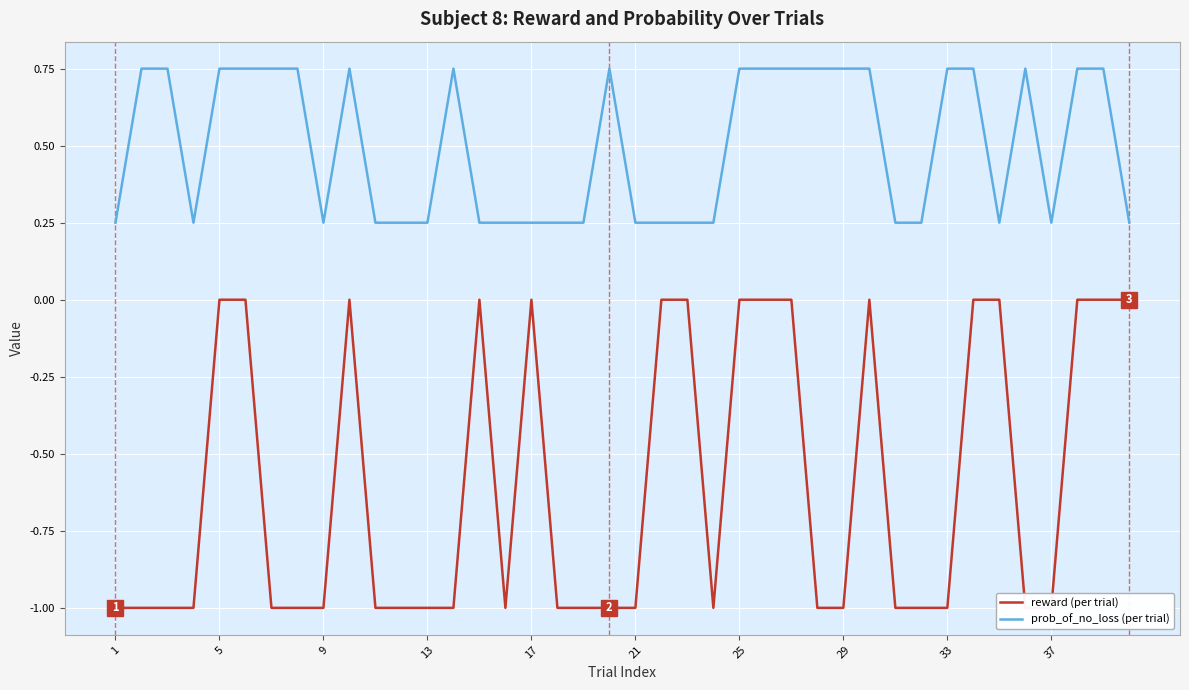

At which category does the chart reach its minimum across all series?

1